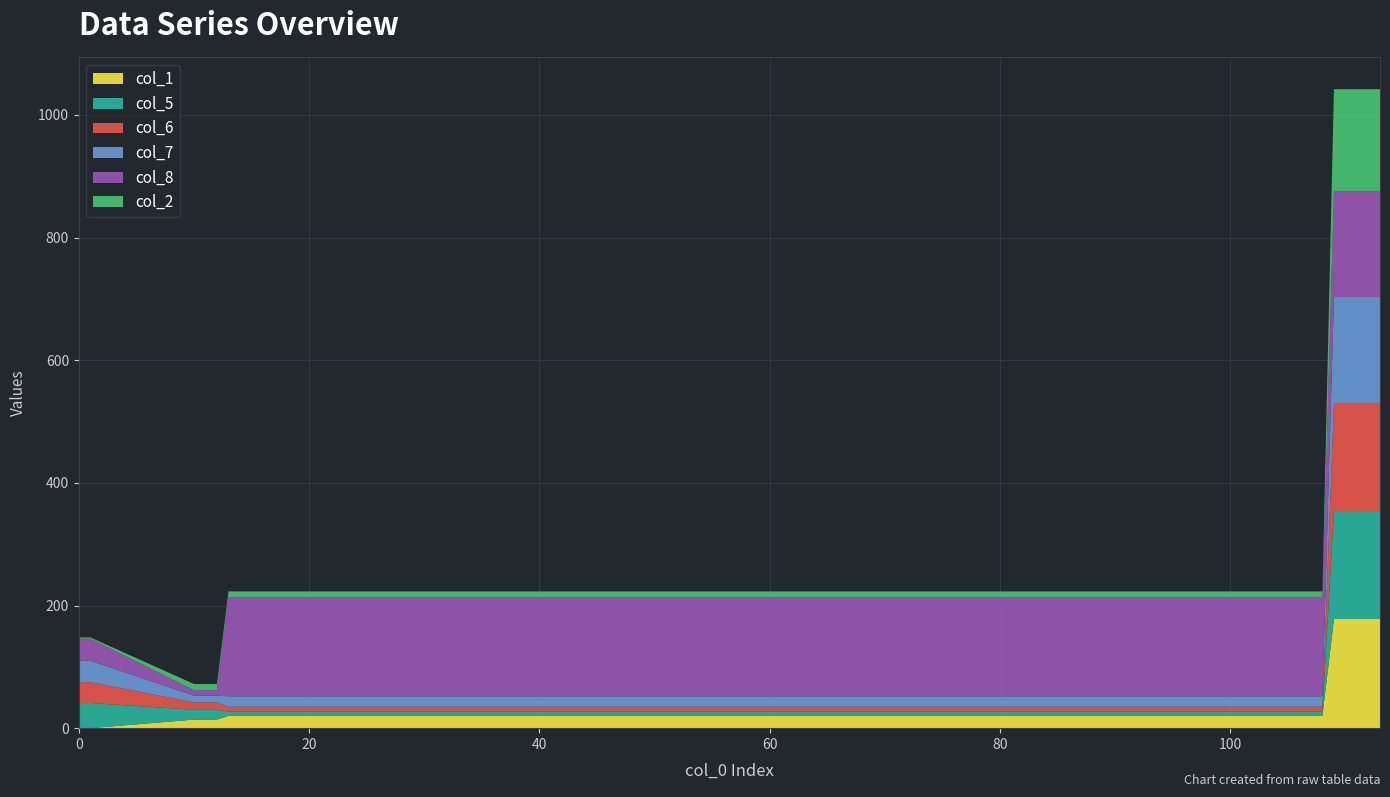

Reading left to right, extract all data points from this chart.

col_1: 0=0	1=0	10=14	11=14	12=14	13=20	100=20	101=20	102=20	103=20	104=20	105=20	106=20	107=20	108=20	109=178	110=178	111=178	112=178	113=178
col_5: 0=41	1=41	10=16	11=16	12=16	13=7	100=7	101=7	102=7	103=7	104=7	105=7	106=7	107=7	108=7	109=176	110=176	111=176	112=176	113=176
col_6: 0=34	1=34	10=12	11=12	12=12	13=8	100=8	101=8	102=8	103=8	104=8	105=8	106=8	107=8	108=8	109=175	110=175	111=175	112=175	113=175
col_7: 0=35	1=35	10=11	11=11	12=11	13=17	100=17	101=17	102=17	103=17	104=17	105=17	106=17	107=17	108=17	109=174	110=174	111=174	112=174	113=174
col_8: 0=36	1=36	10=9	11=9	12=9	13=162	100=162	101=162	102=162	103=162	104=162	105=162	106=162	107=162	108=162	109=173	110=173	111=173	112=173	113=173
col_2: 0=2	1=2	10=10	11=10	12=10	13=9	100=9	101=9	102=9	103=9	104=9	105=9	106=9	107=9	108=9	109=166	110=166	111=166	112=166	113=166